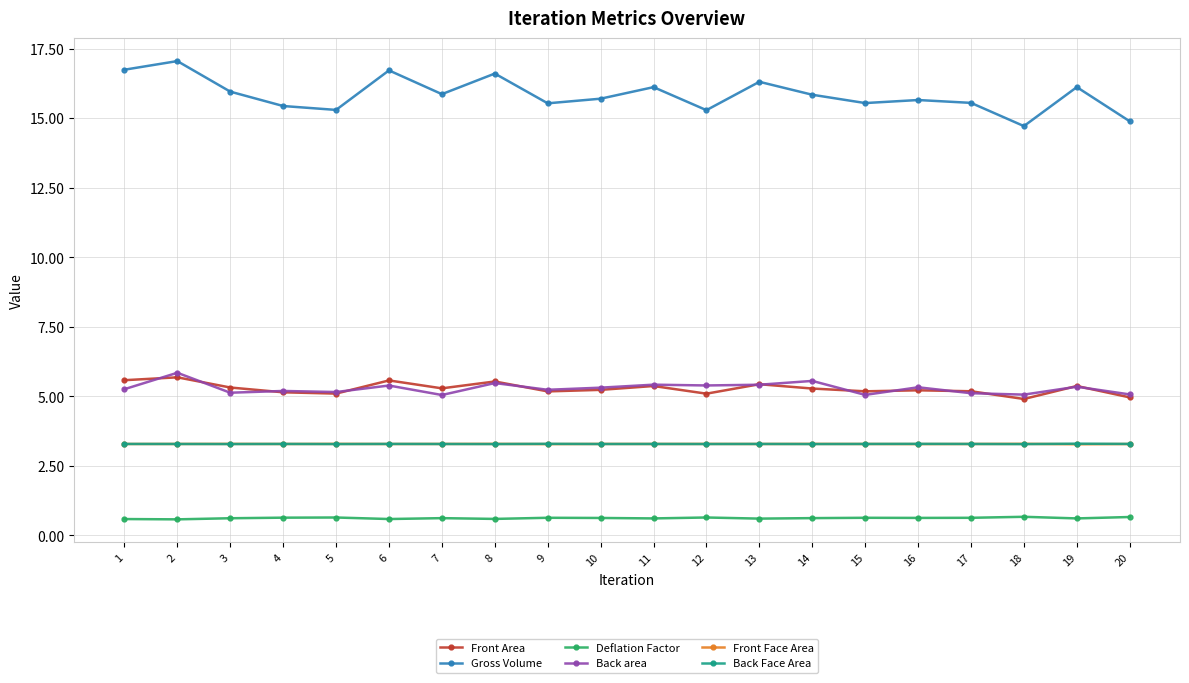

Which series has the largest total across all categories?

Gross Volume